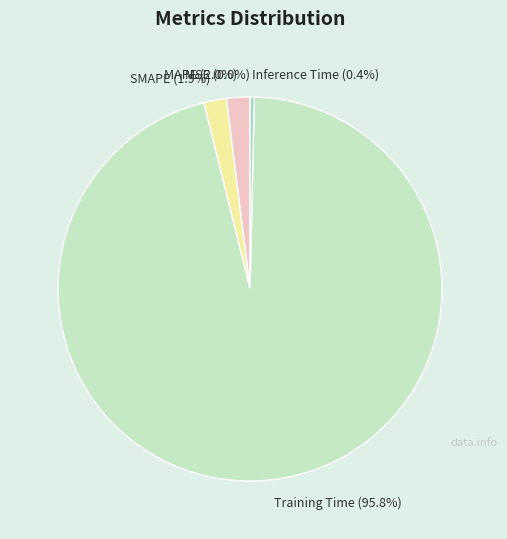

To the nearest percent, what is the average slice percentage?

20%